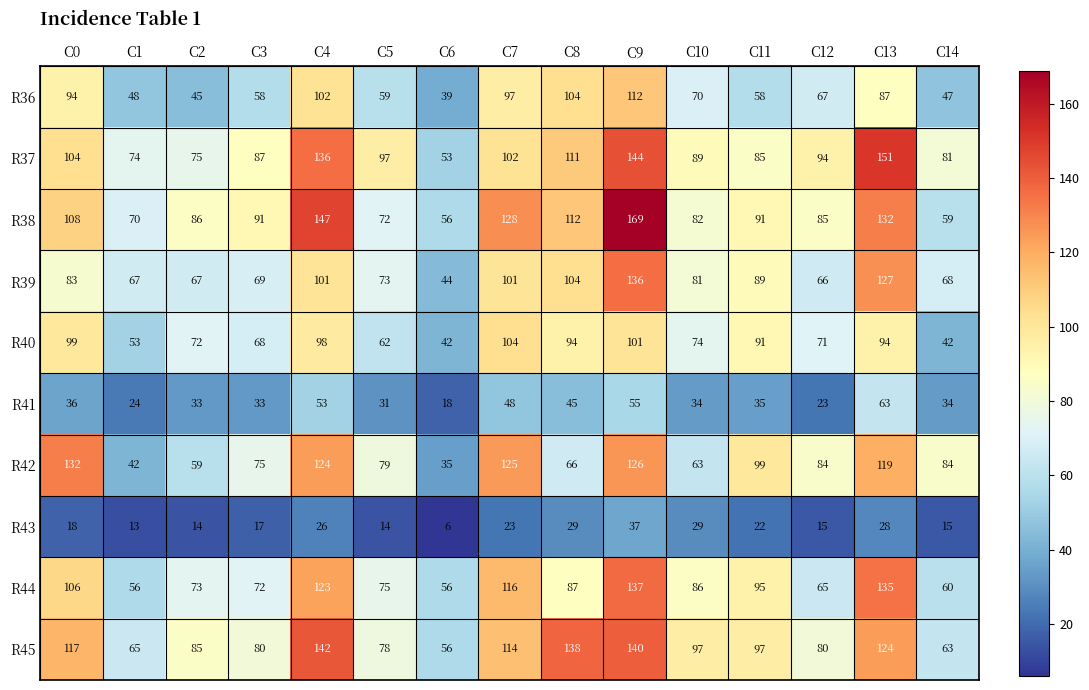

What is the total value across all series at C3?

650